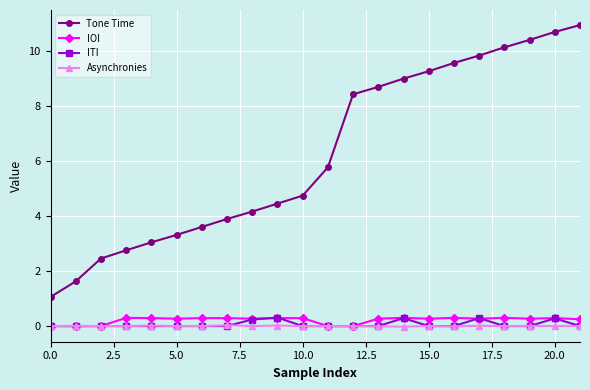

What is the greatest value displayed?

11.0